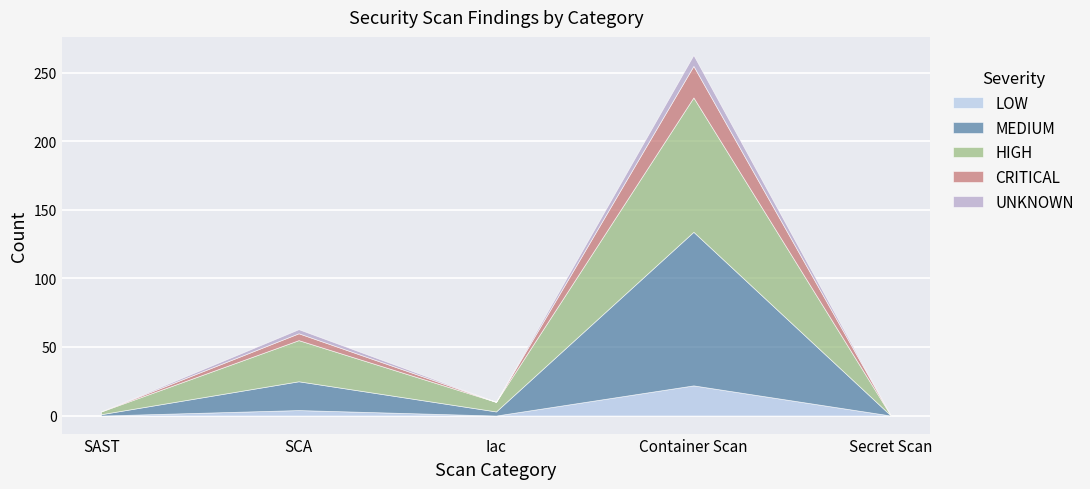

What value does the LOW series have at Container Scan, to the nearest 10?

20